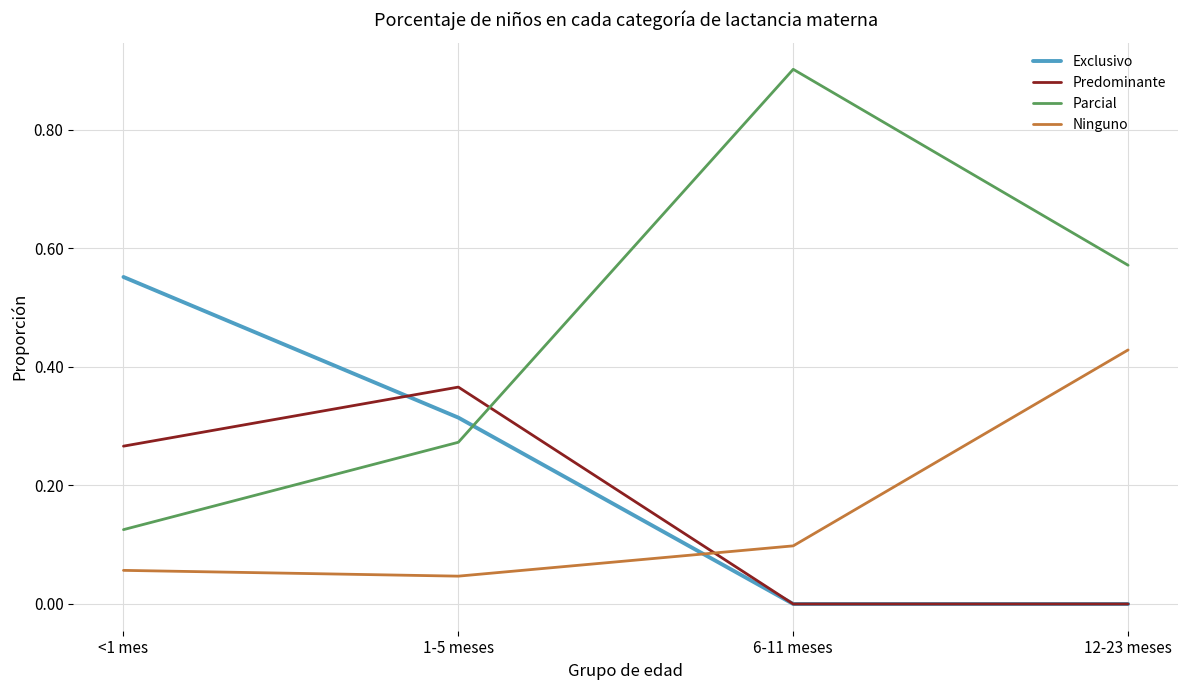

At which label does Predominante reach its peak?

1-5 meses